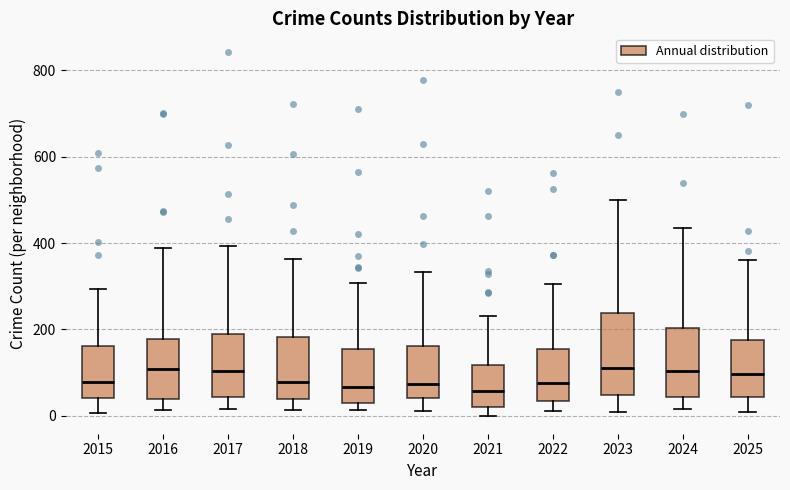

Reading left to right, read every box against the y-axis: the position of its median line, the range the box covers, and the ends of its whiskers. The values are not printed on the chart, so give them approximately, as read against the axis.

2015: median 80, box 40 to 160, whiskers 0 to 300
2016: median 100, box 40 to 180, whiskers 20 to 380
2017: median 100, box 40 to 180, whiskers 20 to 400
2018: median 80, box 40 to 180, whiskers 20 to 360
2019: median 60, box 40 to 160, whiskers 20 to 300
2020: median 80, box 40 to 160, whiskers 20 to 340
2021: median 60, box 20 to 120, whiskers 0 to 240
2022: median 80, box 40 to 160, whiskers 20 to 300
2023: median 120, box 40 to 240, whiskers 0 to 500
2024: median 100, box 40 to 200, whiskers 20 to 440
2025: median 100, box 40 to 180, whiskers 20 to 360